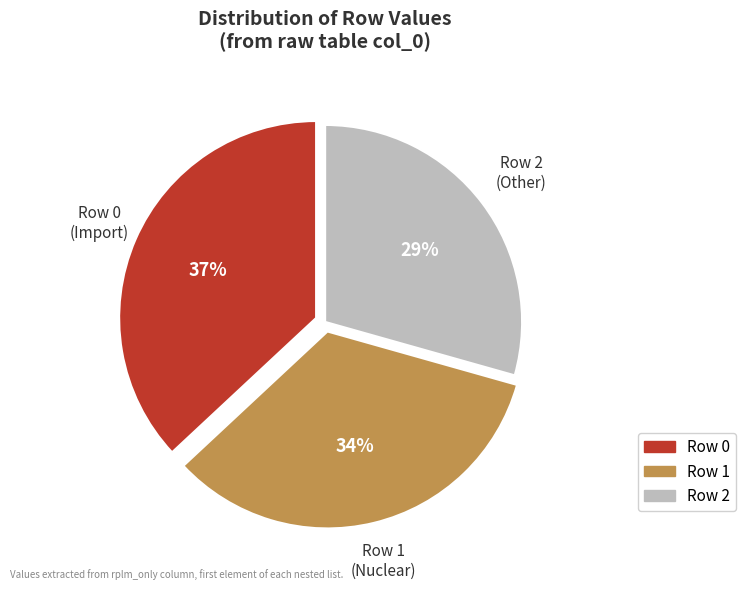

Which slice is the smallest?

Row 2